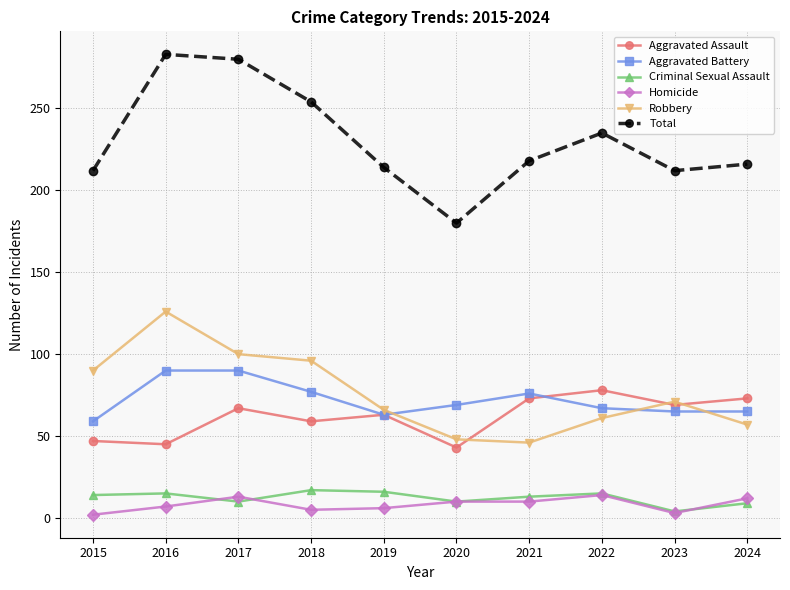

What is the difference between the Aggravated Battery values at 2019 and 2023?

2